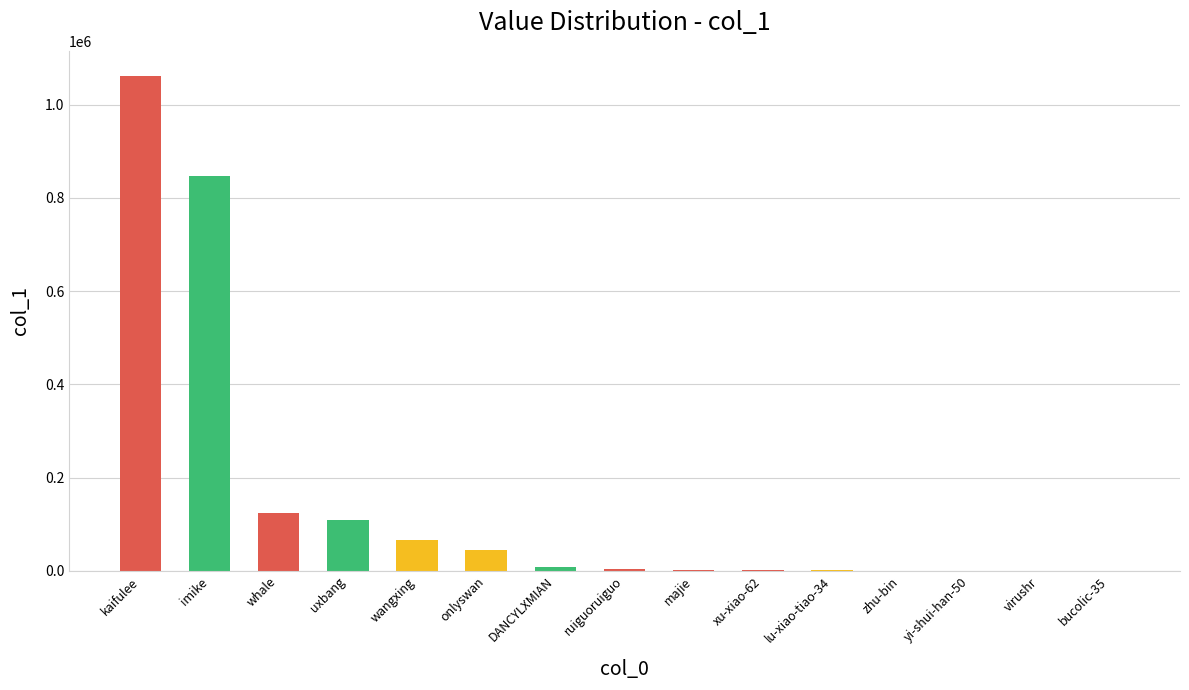

What is the sum of the values at yi-shui-han-50 and whale?

123617